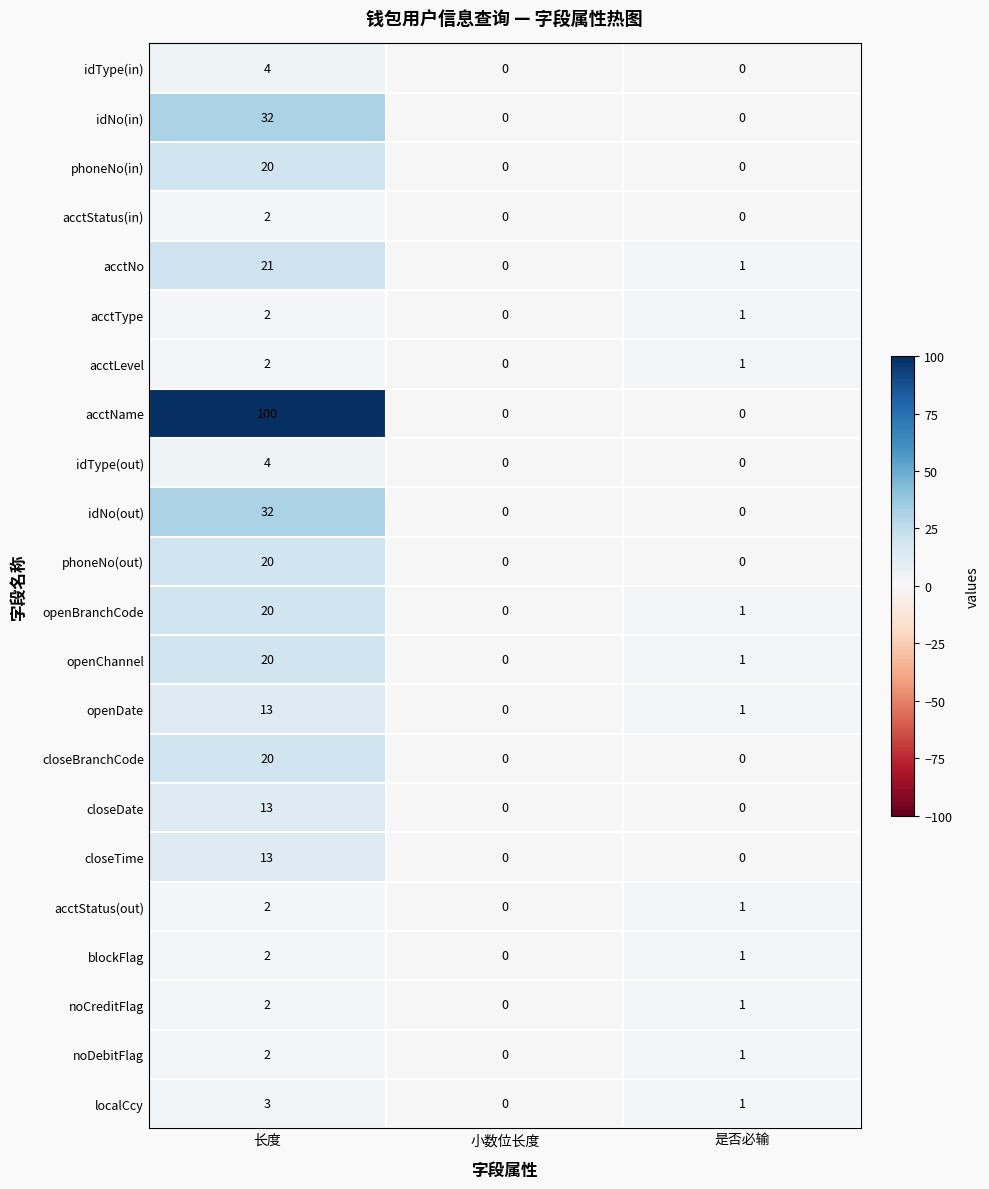

At how many categories does at least one series exceed 51?

1